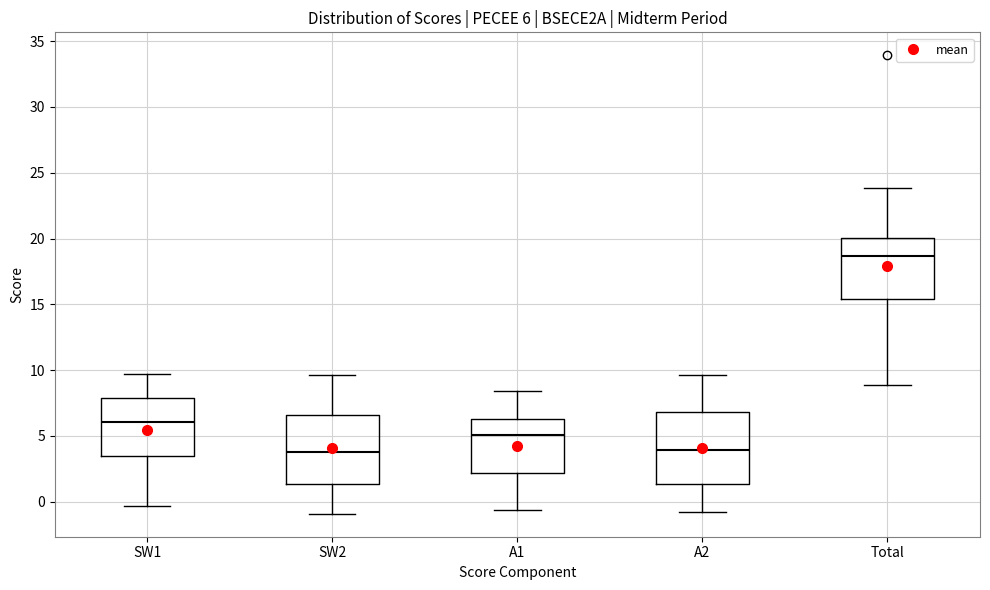

Which box's median line is the highest?

Total